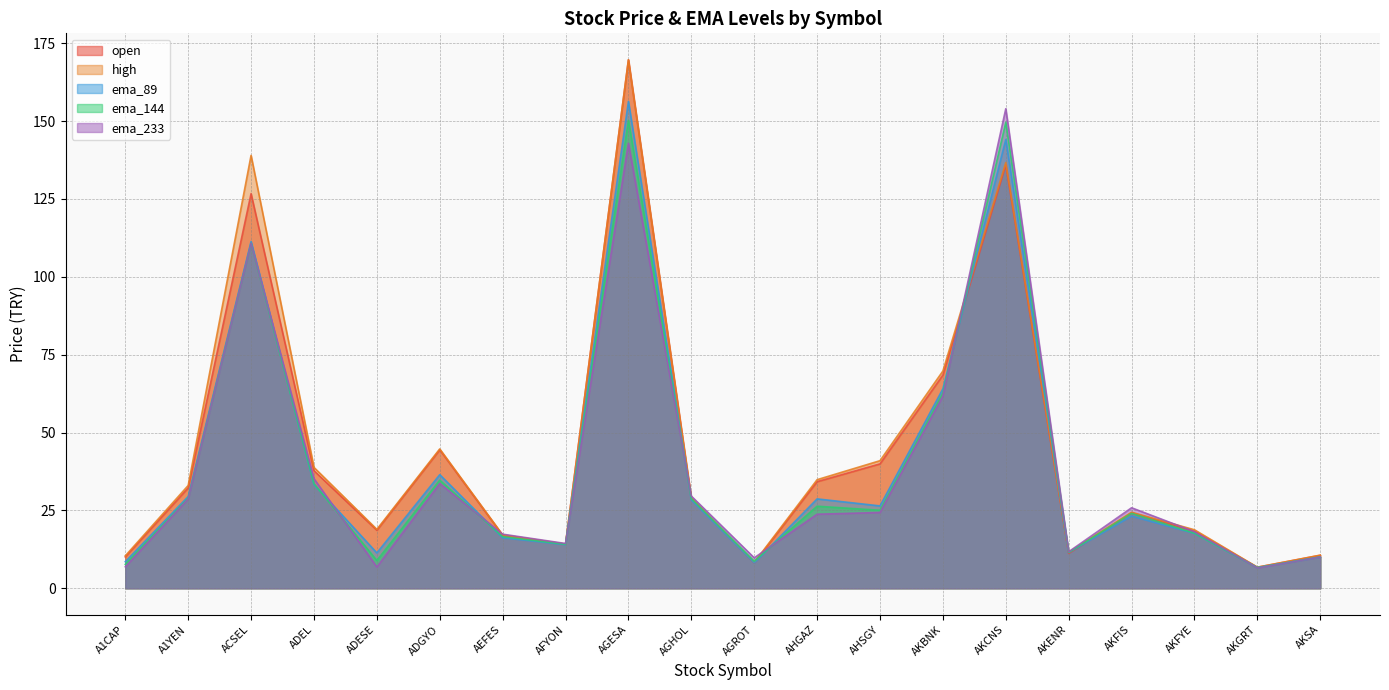

What is the average value of the ema_89 series?

39.3